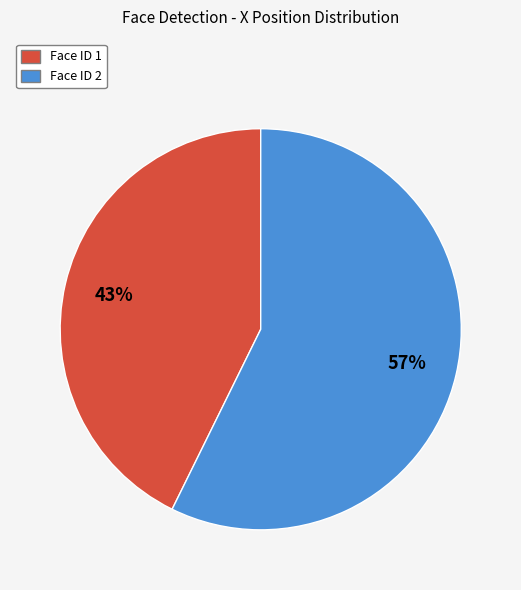

Is there any slice that represents more than half of the pie?

Yes